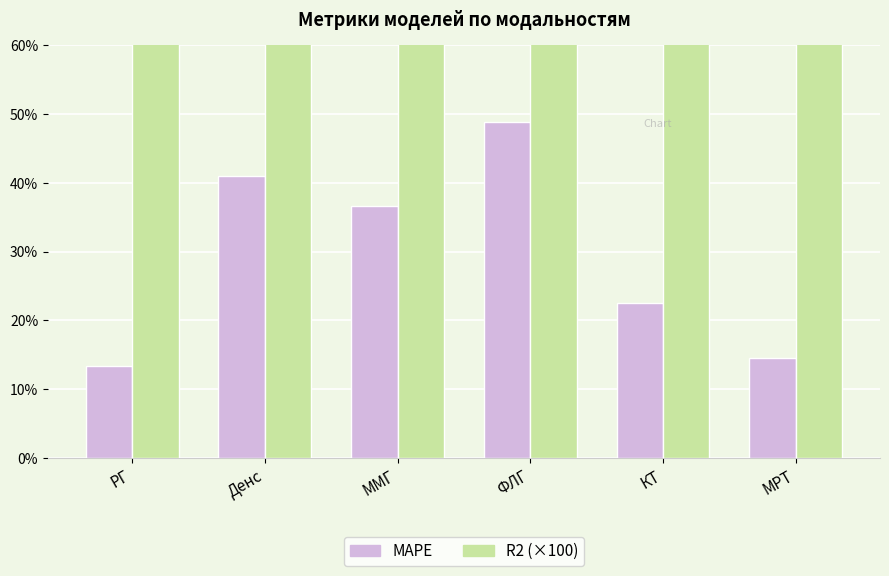

Is it true that R2 (×100) equals 38.8 at ММГ?

False